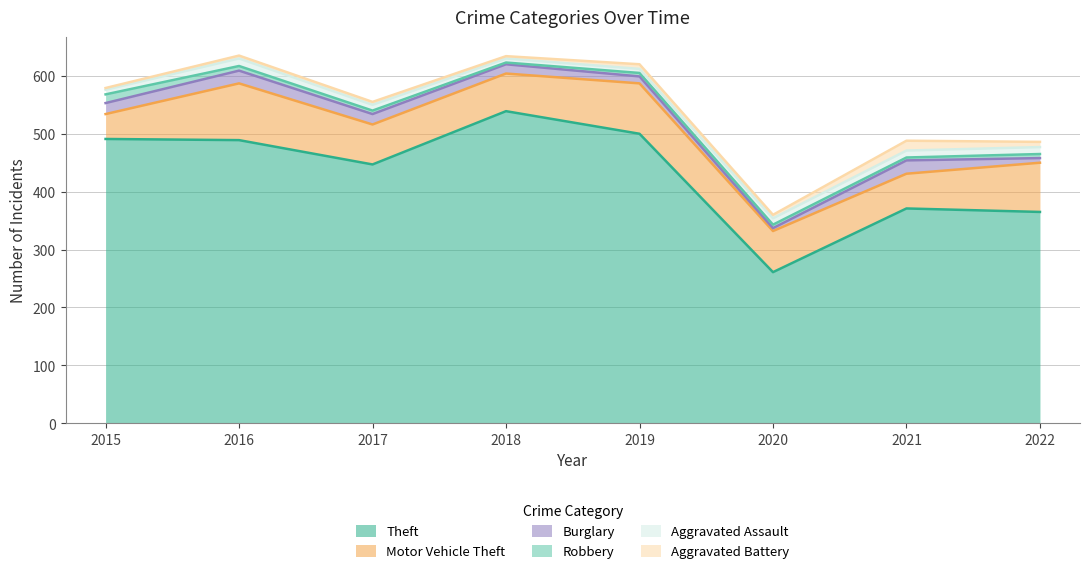

Count the number of data series in this chart.

6